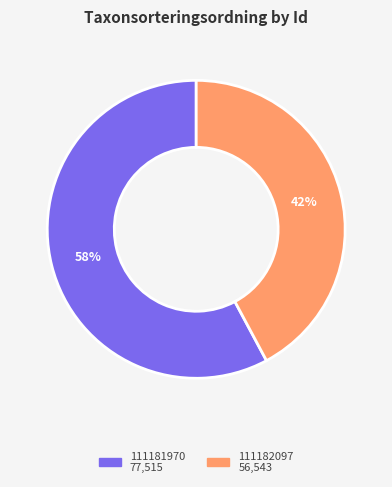

Is 111181970 the majority of the pie?

Yes